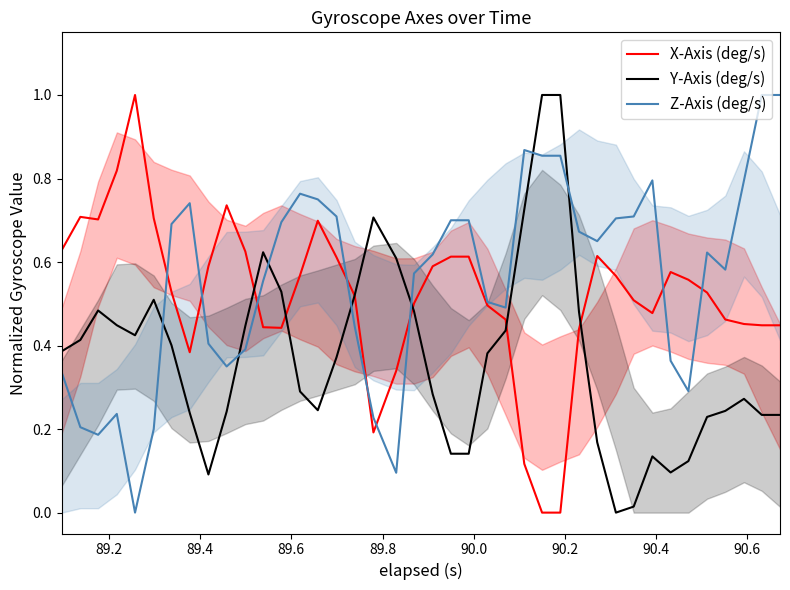

Reading right to left, transcribe all the data shown in this chart.

X-Axis (deg/s): 0.4	0.4	0.5	0.5	0.5	0.6	0.6	0.5	0.5	0.6	0.6	0.4	0.0	0.0	0.1	0.5	0.5	0.6	0.6	0.6	0.5	0.3	0.2	0.5	0.6	0.7	0.6	0.4	0.4	0.6	0.7	0.6	0.4	0.5	0.7	1.0	0.8	0.7	0.7	0.6
Y-Axis (deg/s): 0.2	0.2	0.3	0.2	0.2	0.1	0.1	0.1	0.0	0.0	0.2	0.5	1.0	1.0	0.7	0.4	0.4	0.1	0.1	0.3	0.5	0.6	0.7	0.5	0.4	0.2	0.3	0.5	0.6	0.4	0.2	0.1	0.2	0.4	0.5	0.4	0.4	0.5	0.4	0.4
Z-Axis (deg/s): 1.0	1.0	0.8	0.6	0.6	0.3	0.4	0.8	0.7	0.7	0.7	0.7	0.9	0.9	0.9	0.5	0.5	0.7	0.7	0.6	0.6	0.1	0.2	0.4	0.7	0.8	0.8	0.7	0.6	0.4	0.4	0.4	0.7	0.7	0.2	0.0	0.2	0.2	0.2	0.3